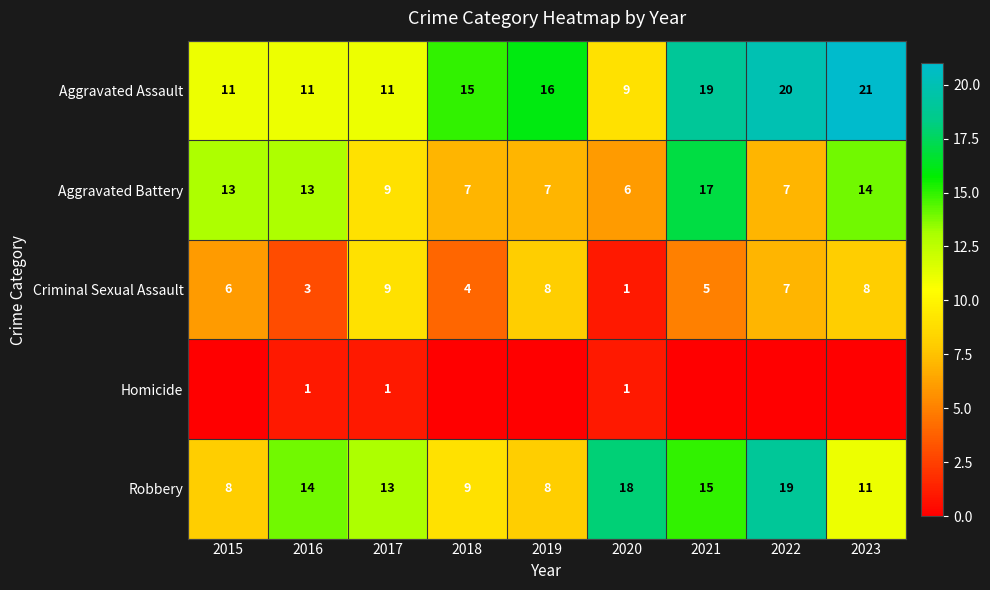

The value of Aggravated Battery at 2016 is 3. True or false?

False